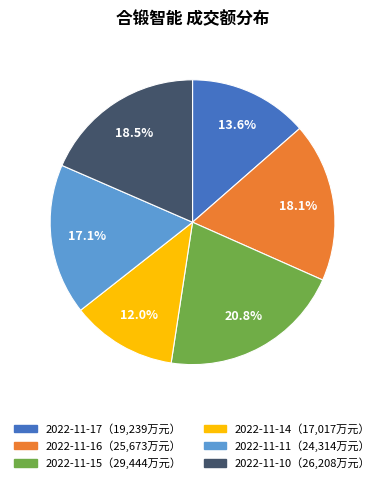

Does any single category account for the majority?

No